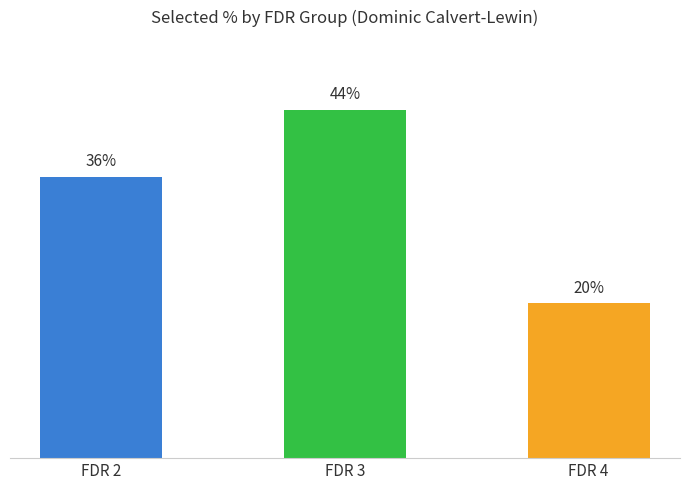

Are the bars horizontal?

No